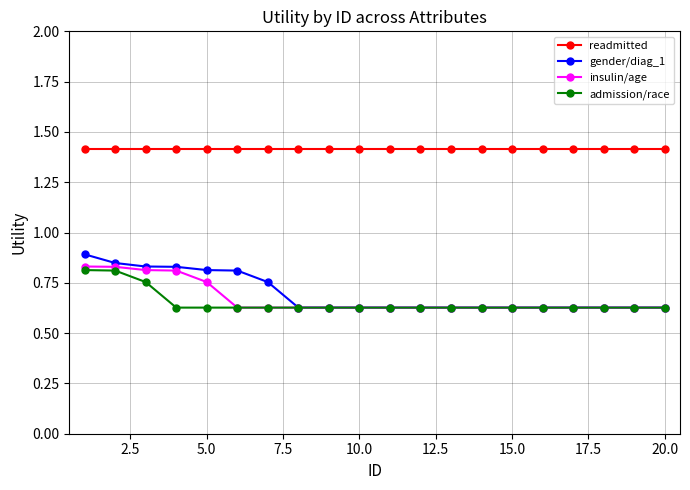

What is the maximum value shown in the chart?

1.4